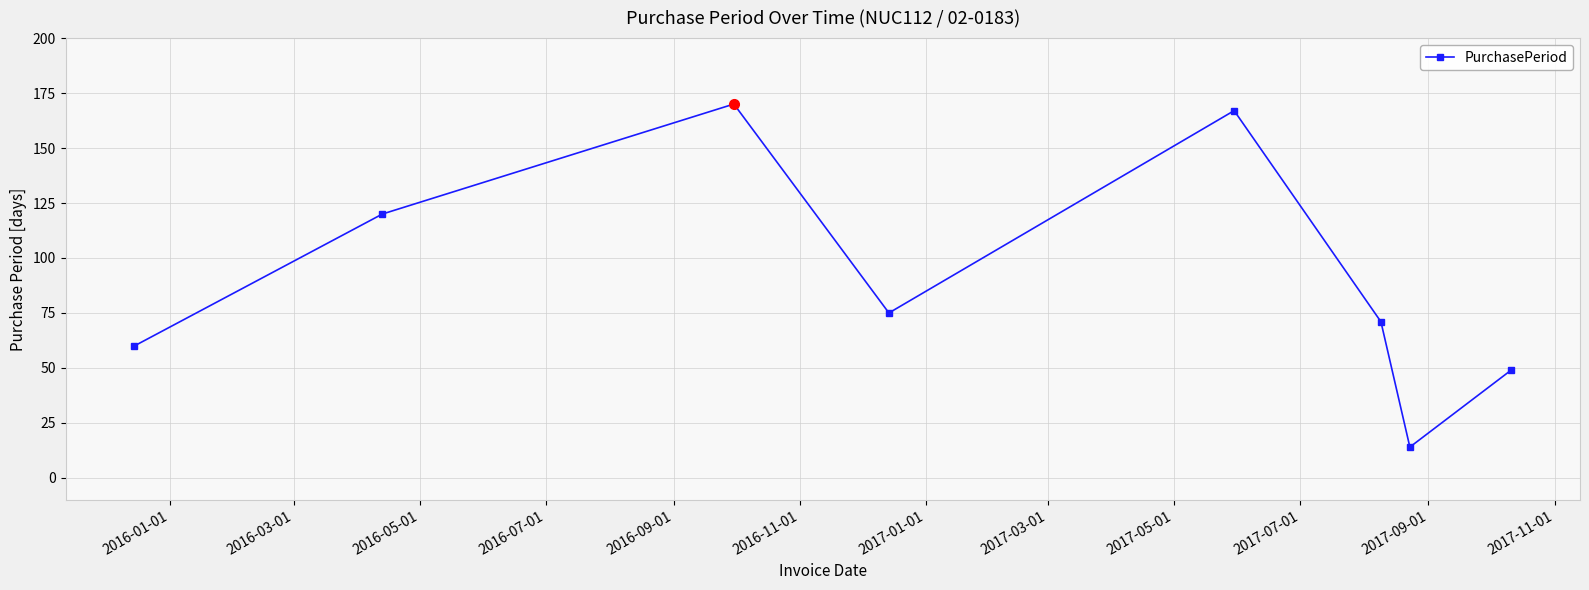

What is the difference between the second highest and second lowest values?

118